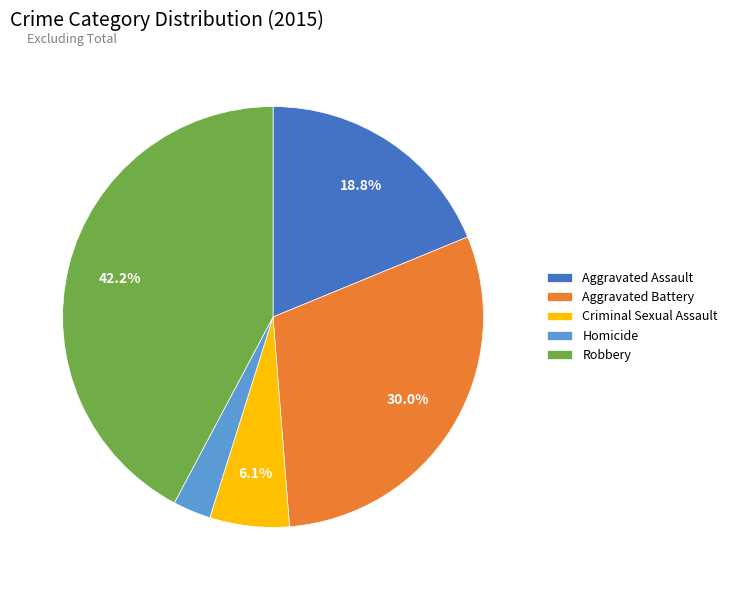

Does any single category account for the majority?

No